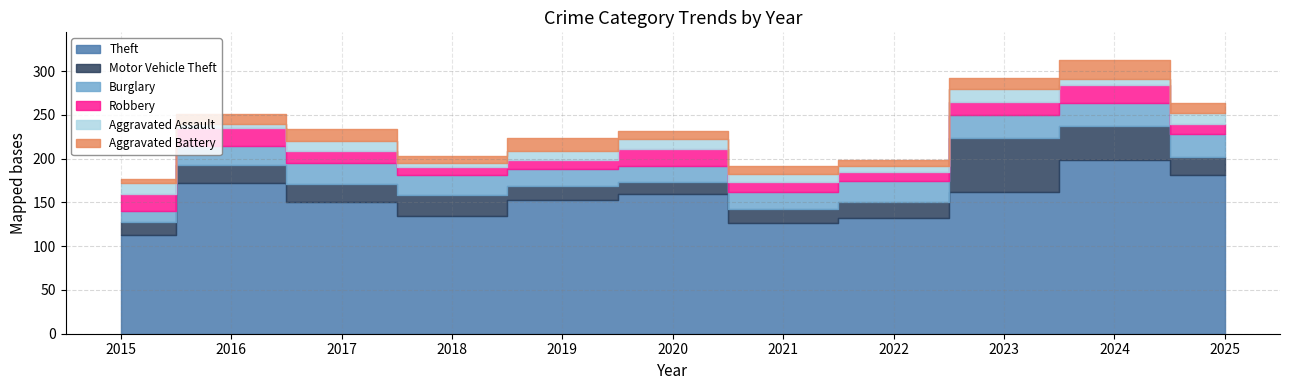

How many data points does each series have?

11